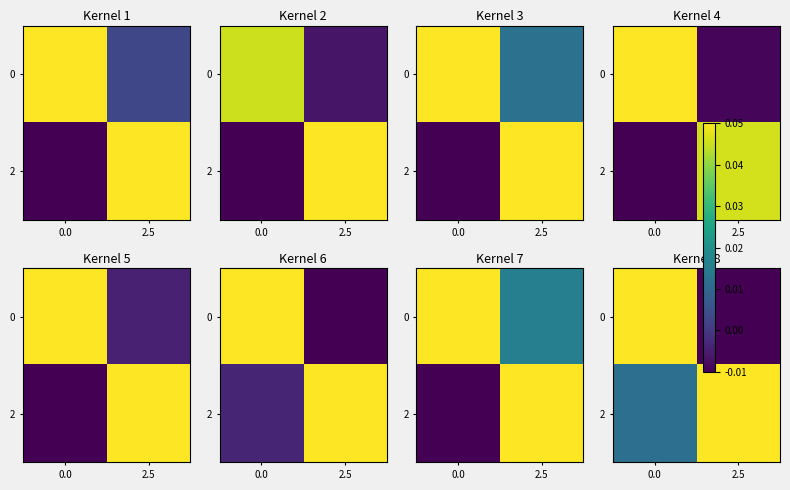

At which label is row_0 closest to 0?

2.5